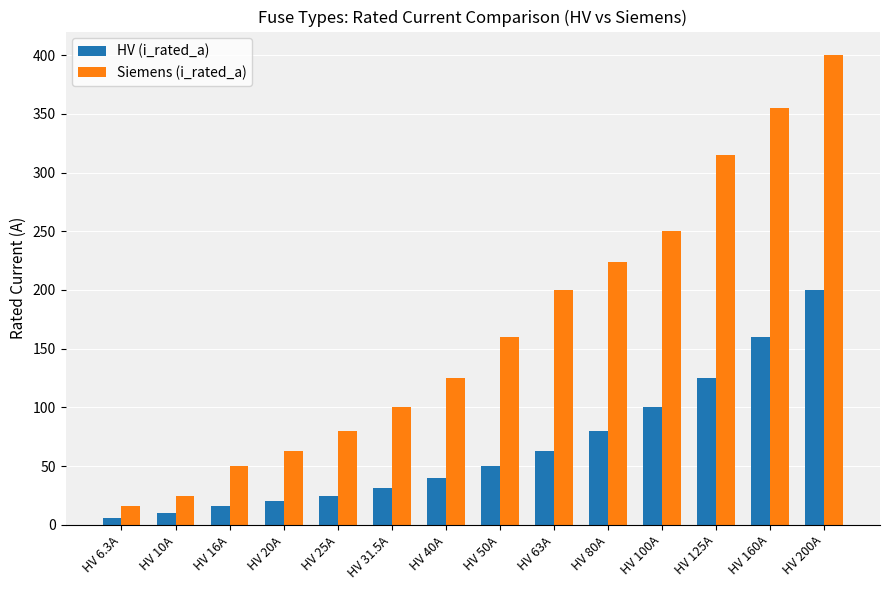

What is the difference between the maximum and second lowest values in the HV (i_rated_a) series?

190.0